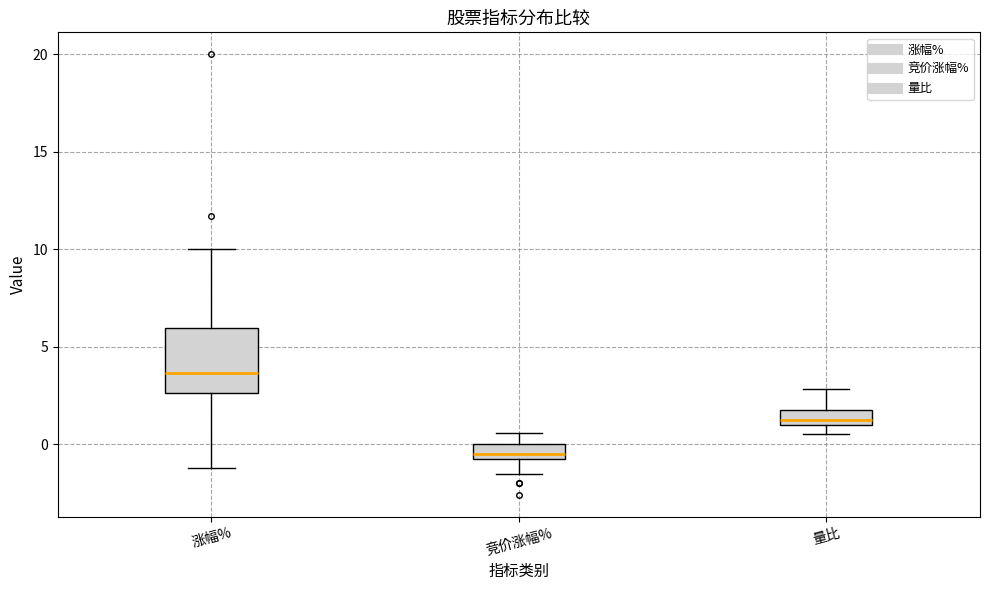

Reading left to right, read every box against the y-axis: the position of its median line, the range the box covers, and the ends of its whiskers. The values are not printed on the chart, so give them approximately, as read against the axis.

涨幅%: median 3.5, box 2.5 to 6.0, whiskers -1.0 to 10.0
竞价涨幅%: median -0.5 (just above the box's lower edge), box -0.5 to 0.0, whiskers -1.5 to 0.5
量比: median 1.0 (just above the box's lower edge), box 1.0 to 2.0, whiskers 0.5 to 3.0